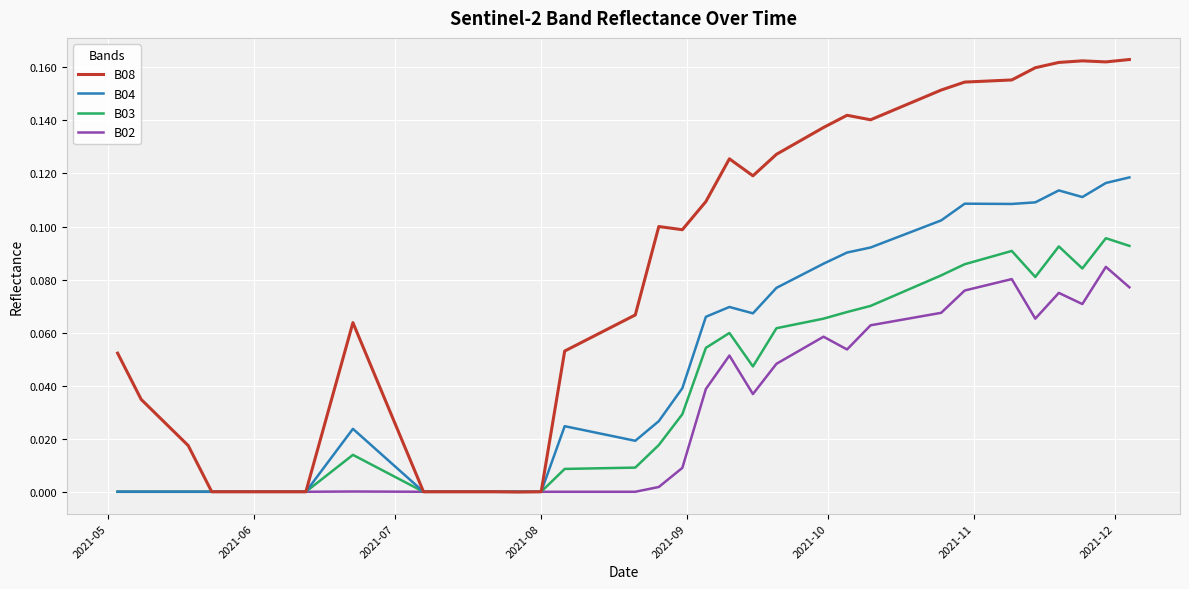

Which series has the largest total across all categories?

B08